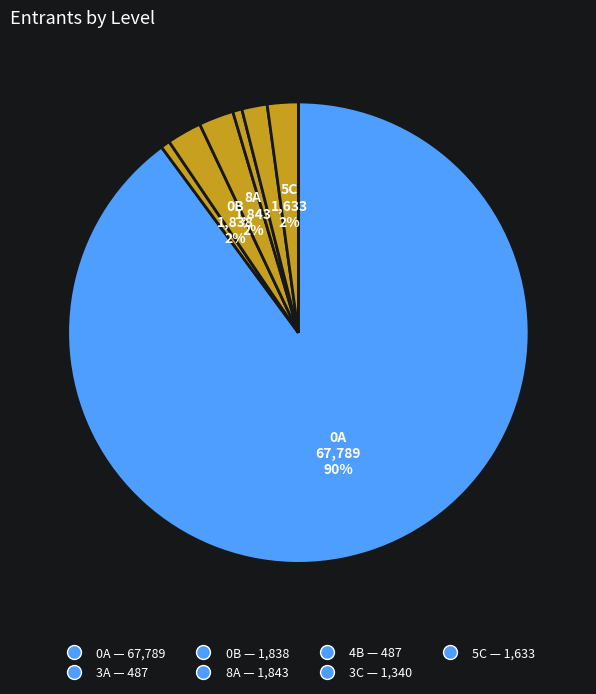

What is the largest slice in the pie chart?

0A